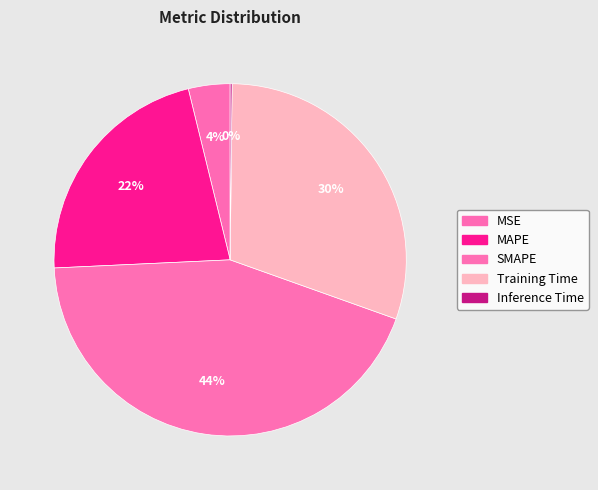

How many segments does this pie chart have?

5